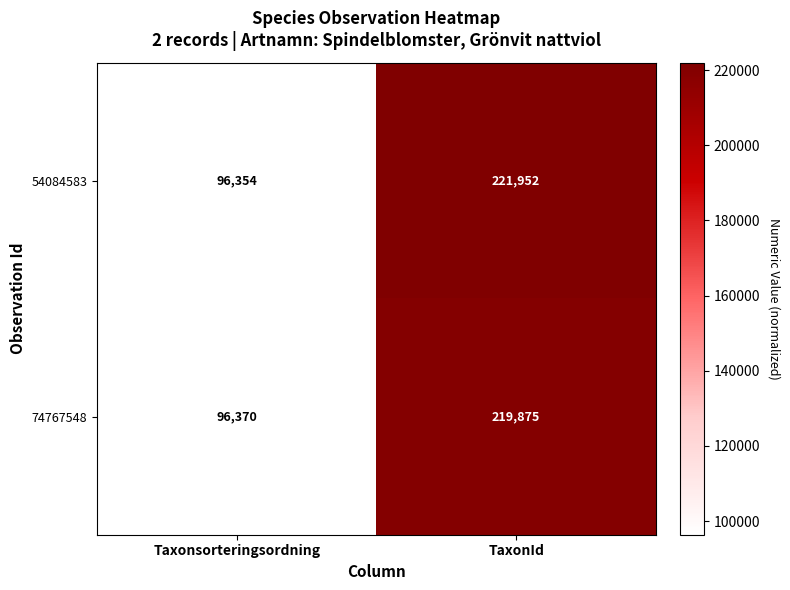

What is the sum of all 74767548 values?

316245